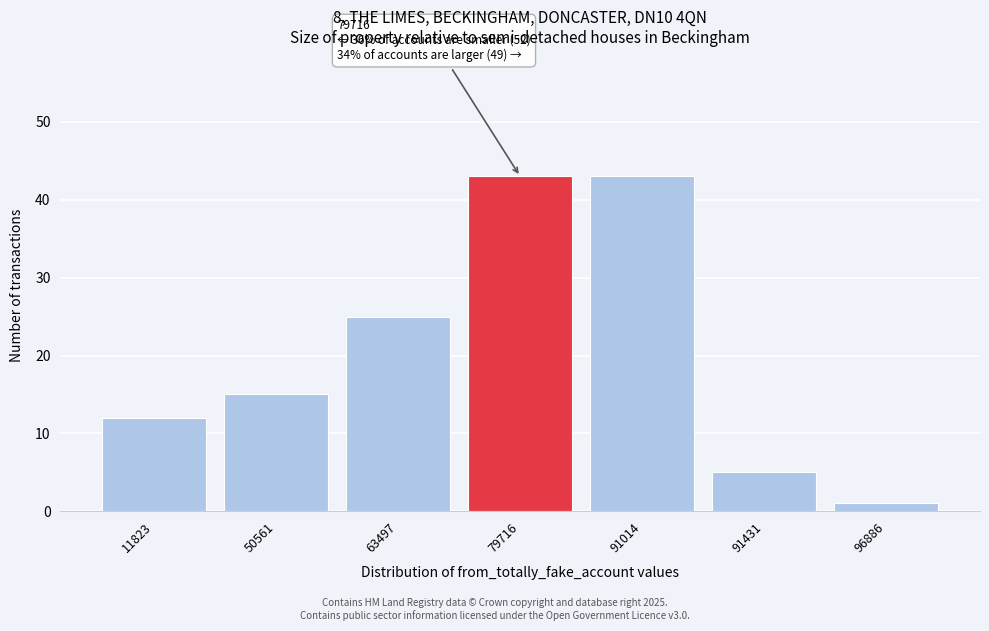

Reading left to right, transcribe all the data shown in this chart.

12	15	25	43	43	5	1